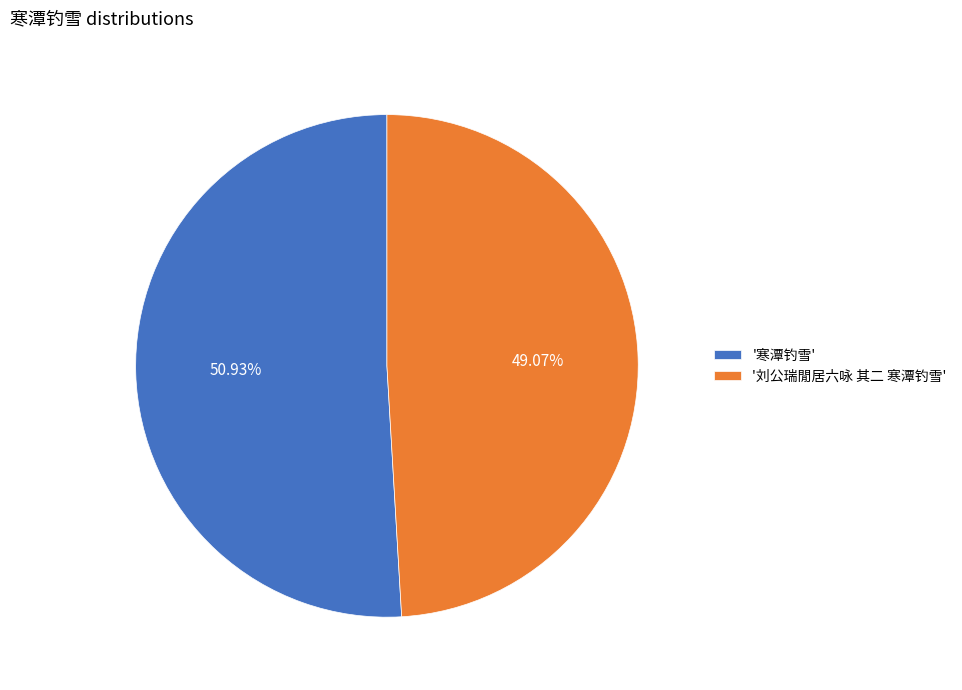

What is the smallest slice in the pie chart?

'刘公瑞閒居六咏 其二 寒潭钓雪'